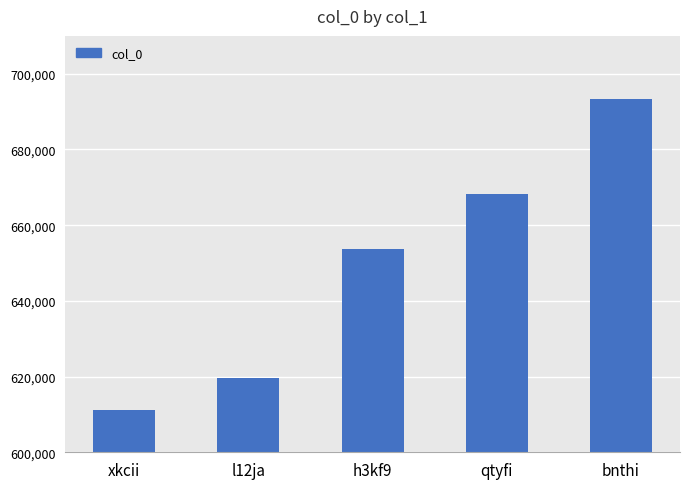

Between bnthi and h3kf9, which is larger?

bnthi